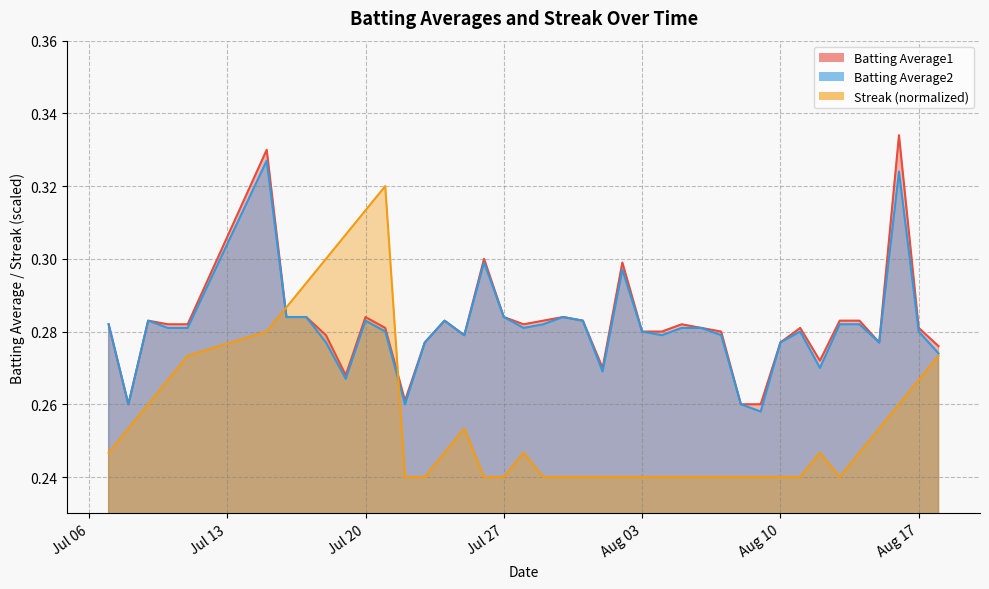

At which category is the sum across all series the highest?

2010-07-15